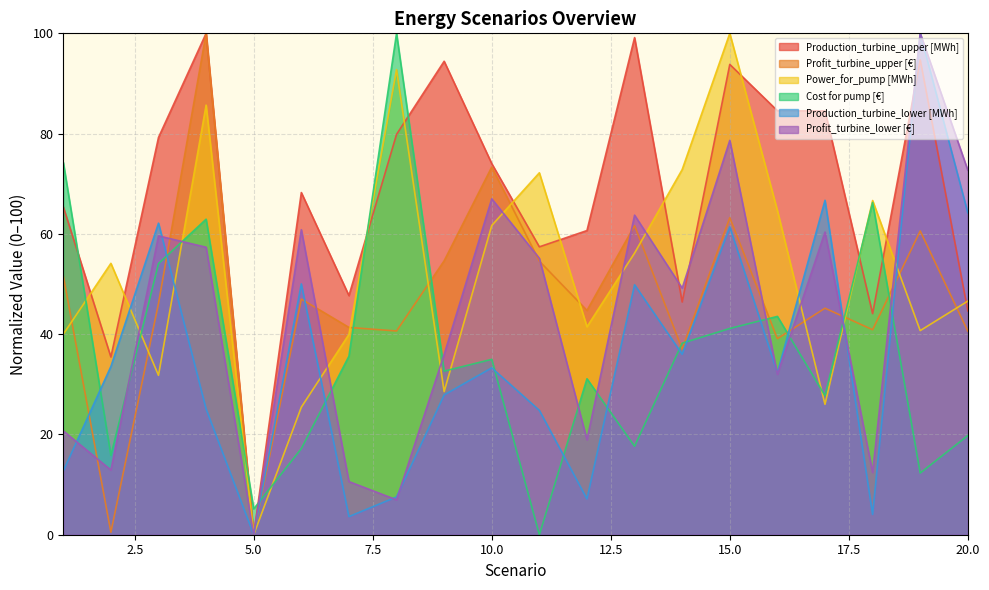

The Profit_turbine_upper [€] series shows 0.0 at 5.0. True or false?

True